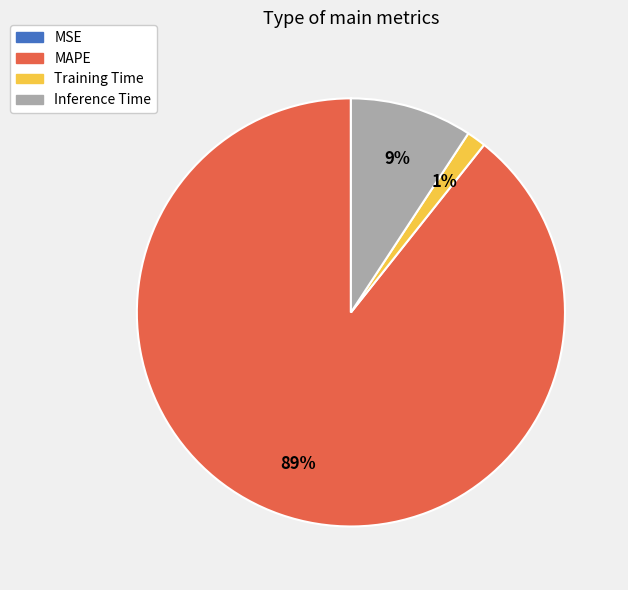

Which slice is the largest?

MAPE